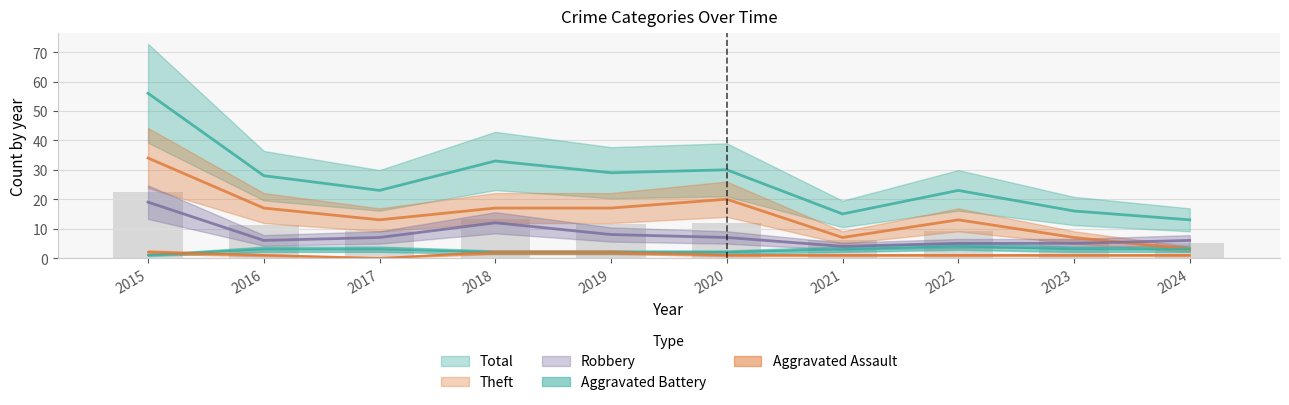

What is the sum of the Total values at 2017 and 2024?

36